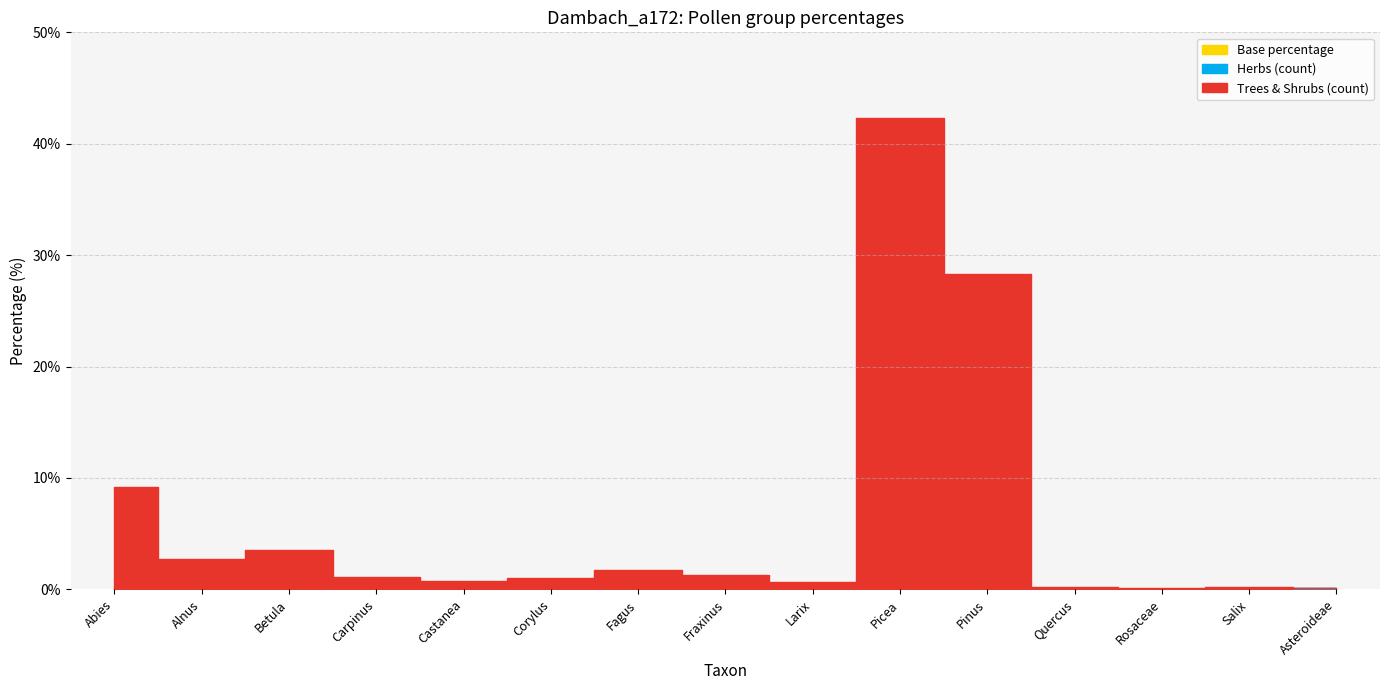

Is it true that Trees & Shrubs (count) equals 225.0 at Pinus?

True